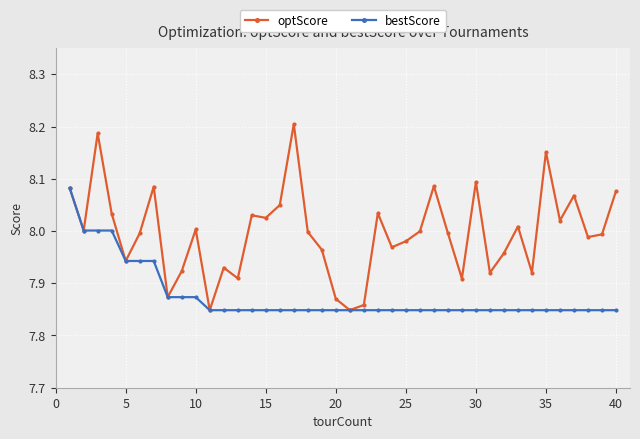

List the series in order of their overall mean, lowest first.

bestScore, optScore